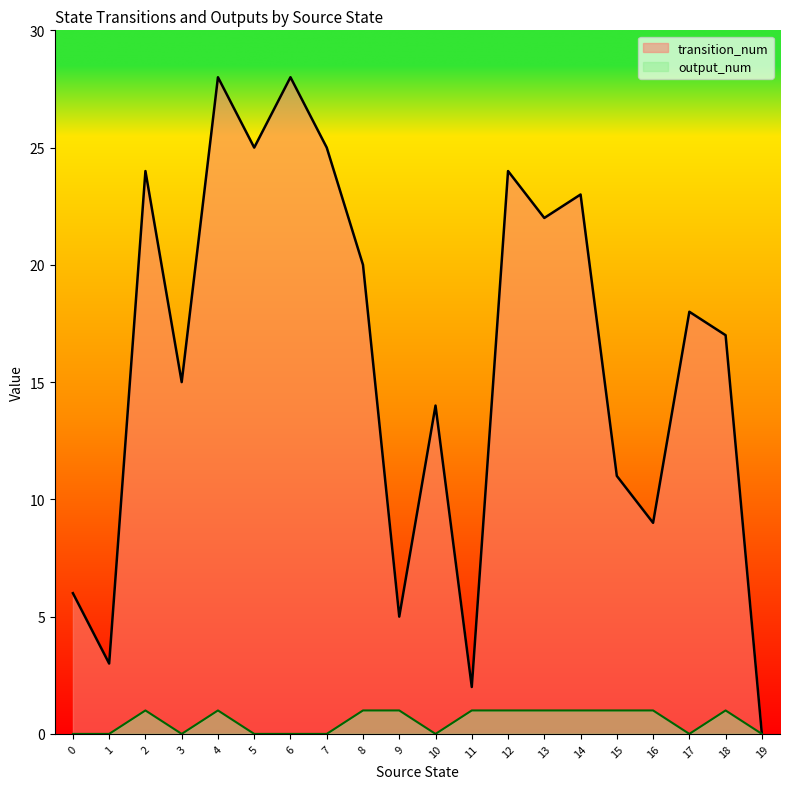

True or false: transition_num and output_num cross at least once.

False